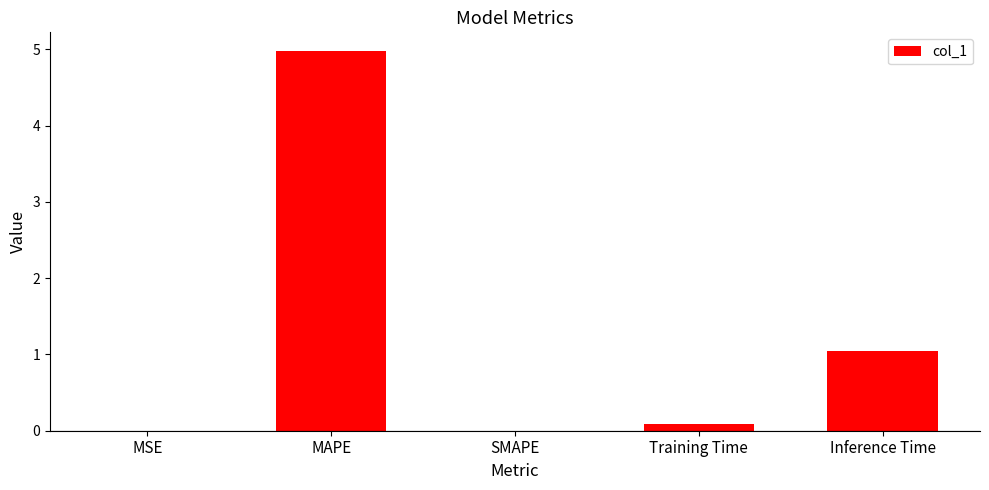

What is the sum of the values at SMAPE and Inference Time?

1.0